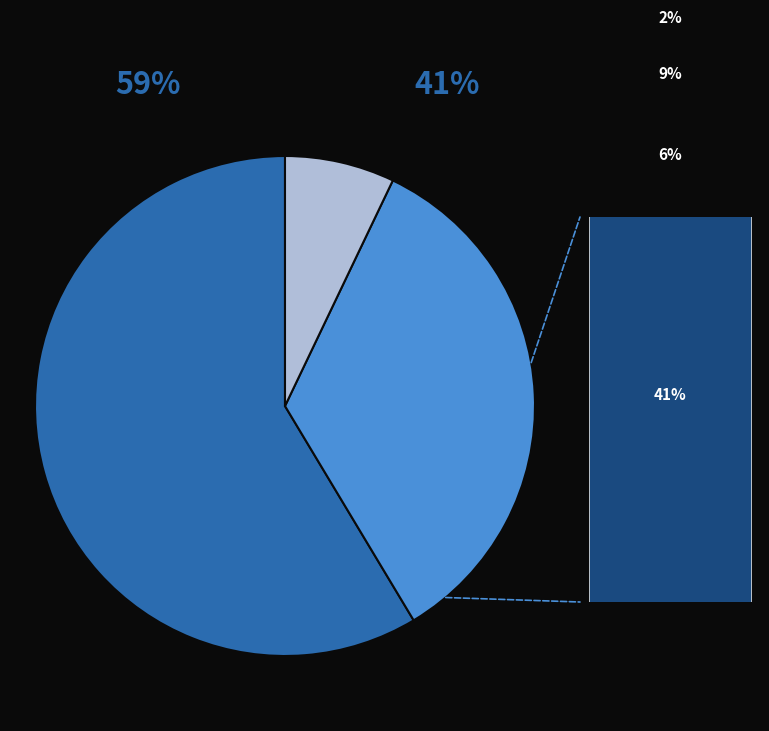

To the nearest percent, what is the difference between the North Macedonia and Senegal slice percentages?

52%